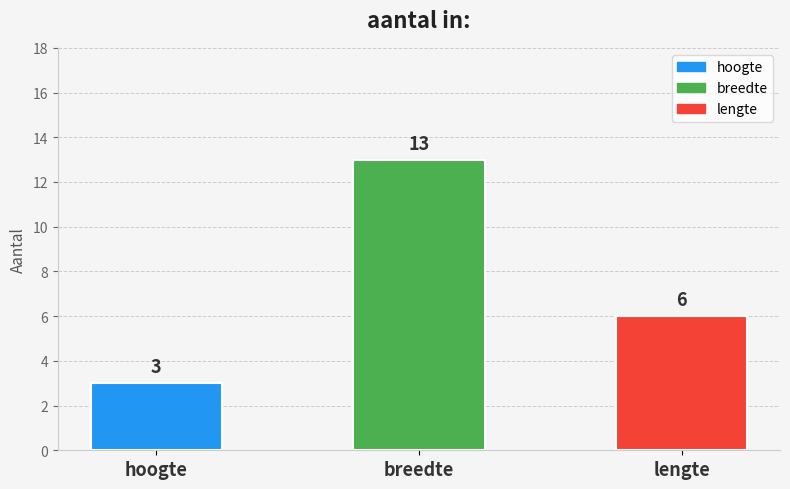

List the labels in order of value, largest first.

breedte, lengte, hoogte